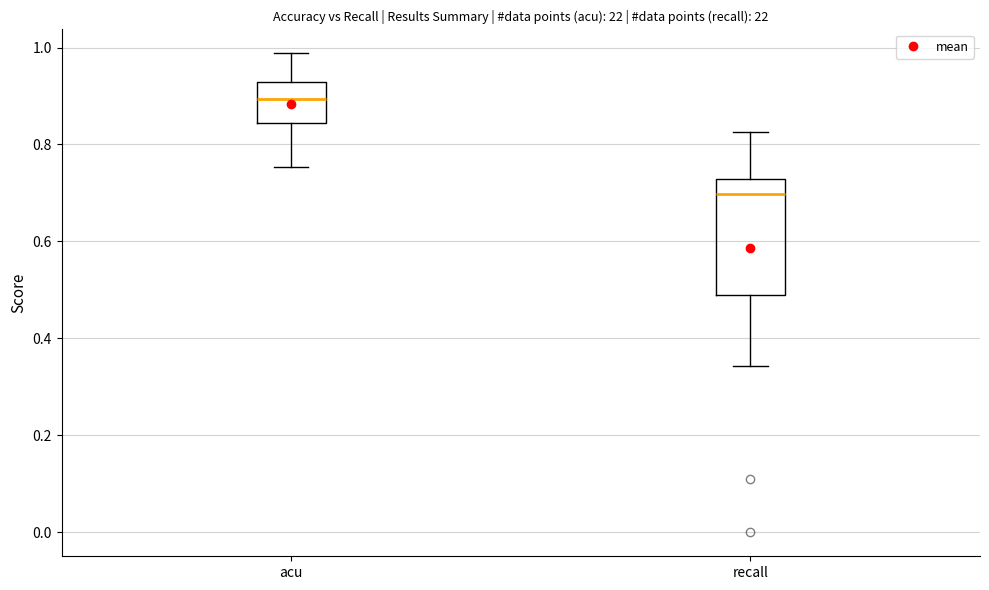

Reading left to right, transcribe this box plot: for each box, give where its median line is, the range the box spans, and where its two whiskers end, as read against the y-axis. The values are not printed on the chart, so give them approximately, as read against the axis.

acu: median 0.90, box 0.84 to 0.92, whiskers 0.76 to 0.98
recall: median 0.70, box 0.48 to 0.72, whiskers 0.34 to 0.82